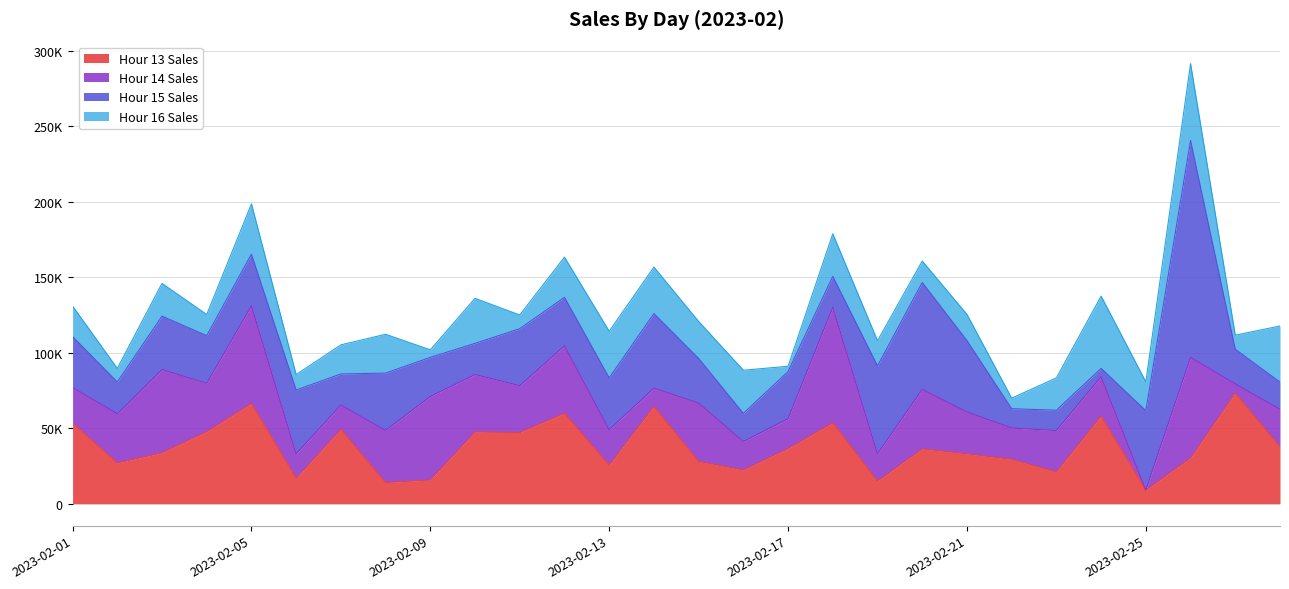

True or false: Count and Hour 16 Sales intersect in this chart.

False